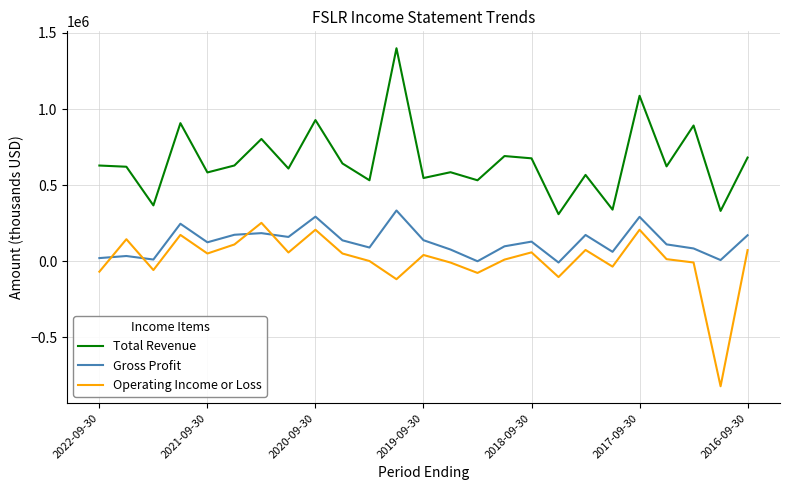

How many lines are shown in the chart?

3